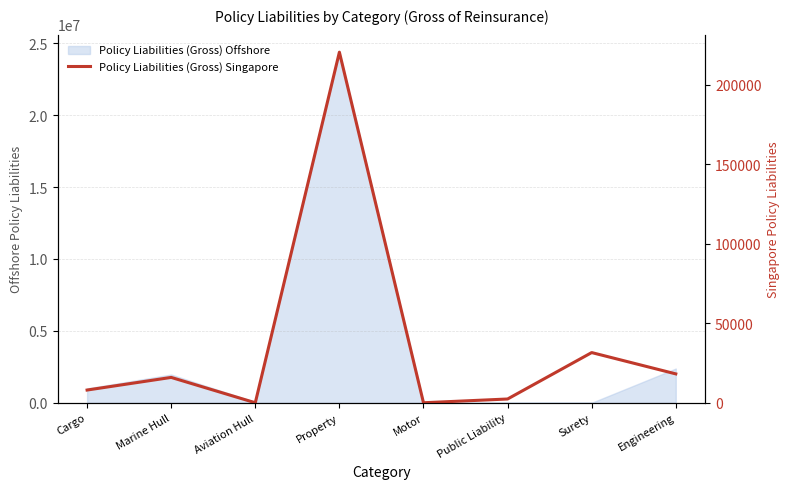

Where does the data first go above 15941?

Property